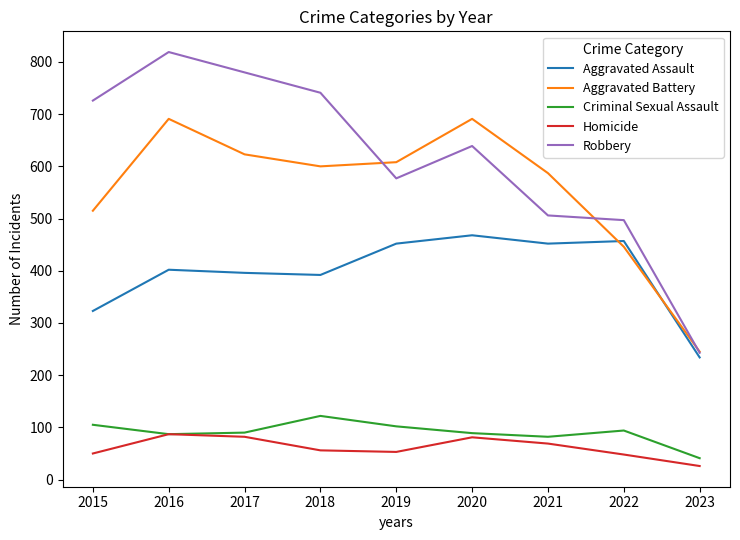

What are all the series names shown in the legend?

Aggravated Assault, Aggravated Battery, Criminal Sexual Assault, Homicide, Robbery